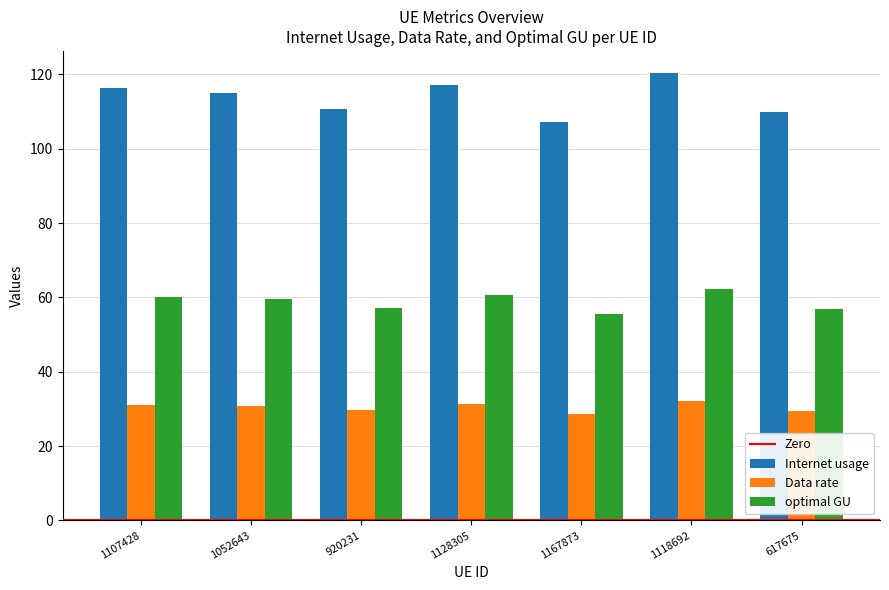

List the series in order of their peak value, lowest first.

Data rate, optimal GU, Internet usage